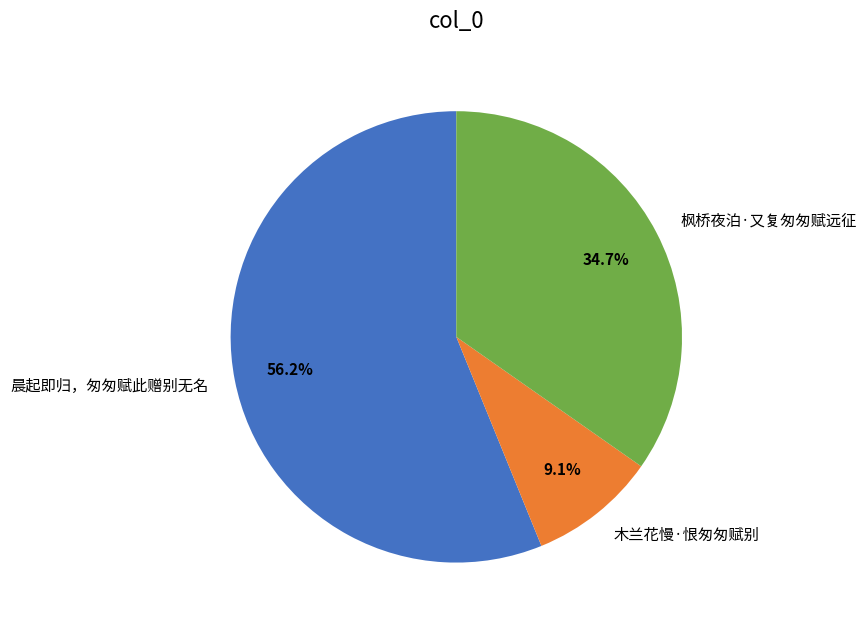

To the nearest percent, what percentage of the pie is 晨起即归，匆匆赋此赠别无名?

56%